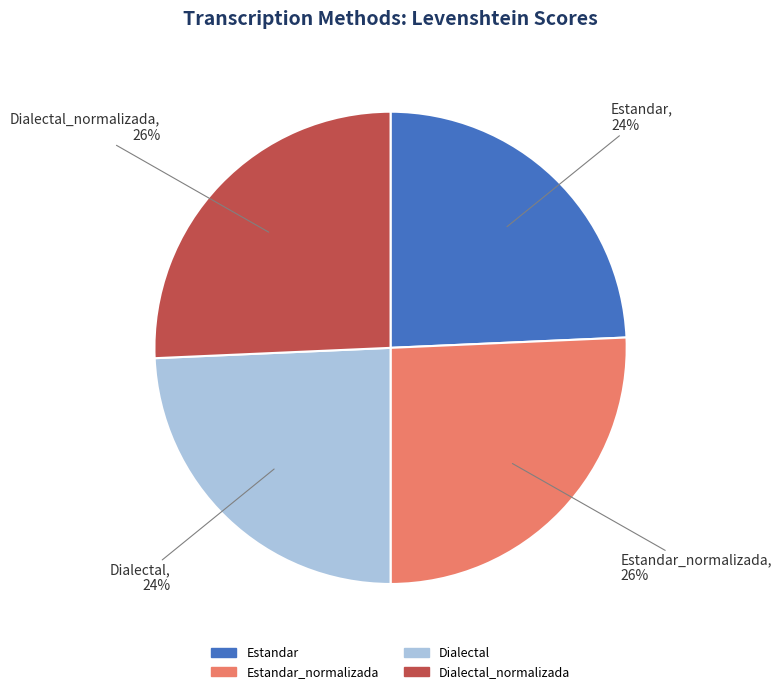

Is there a majority slice in this chart?

No